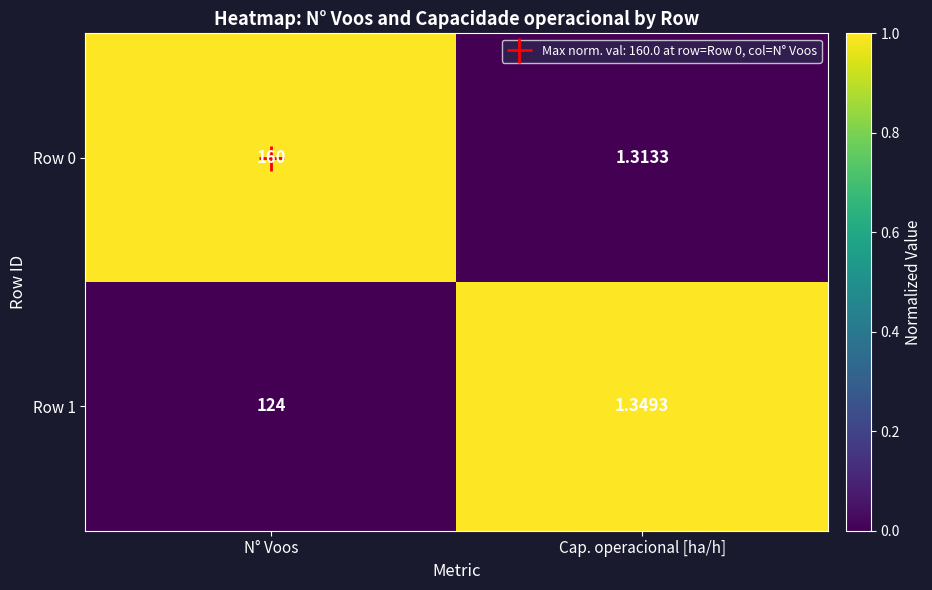

At which category is the sum across all series the highest?

N° Voos